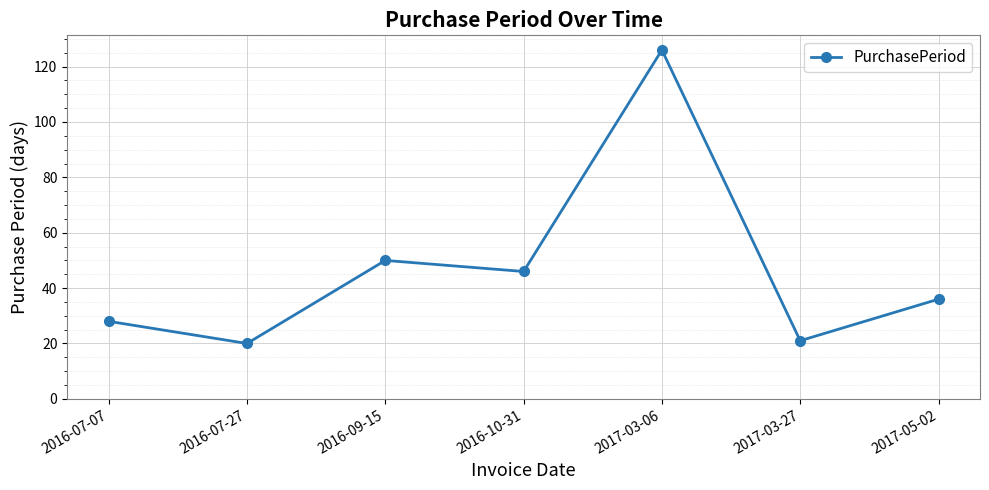

What is the difference between the values at 2017-03-27 and 2016-07-07?

7